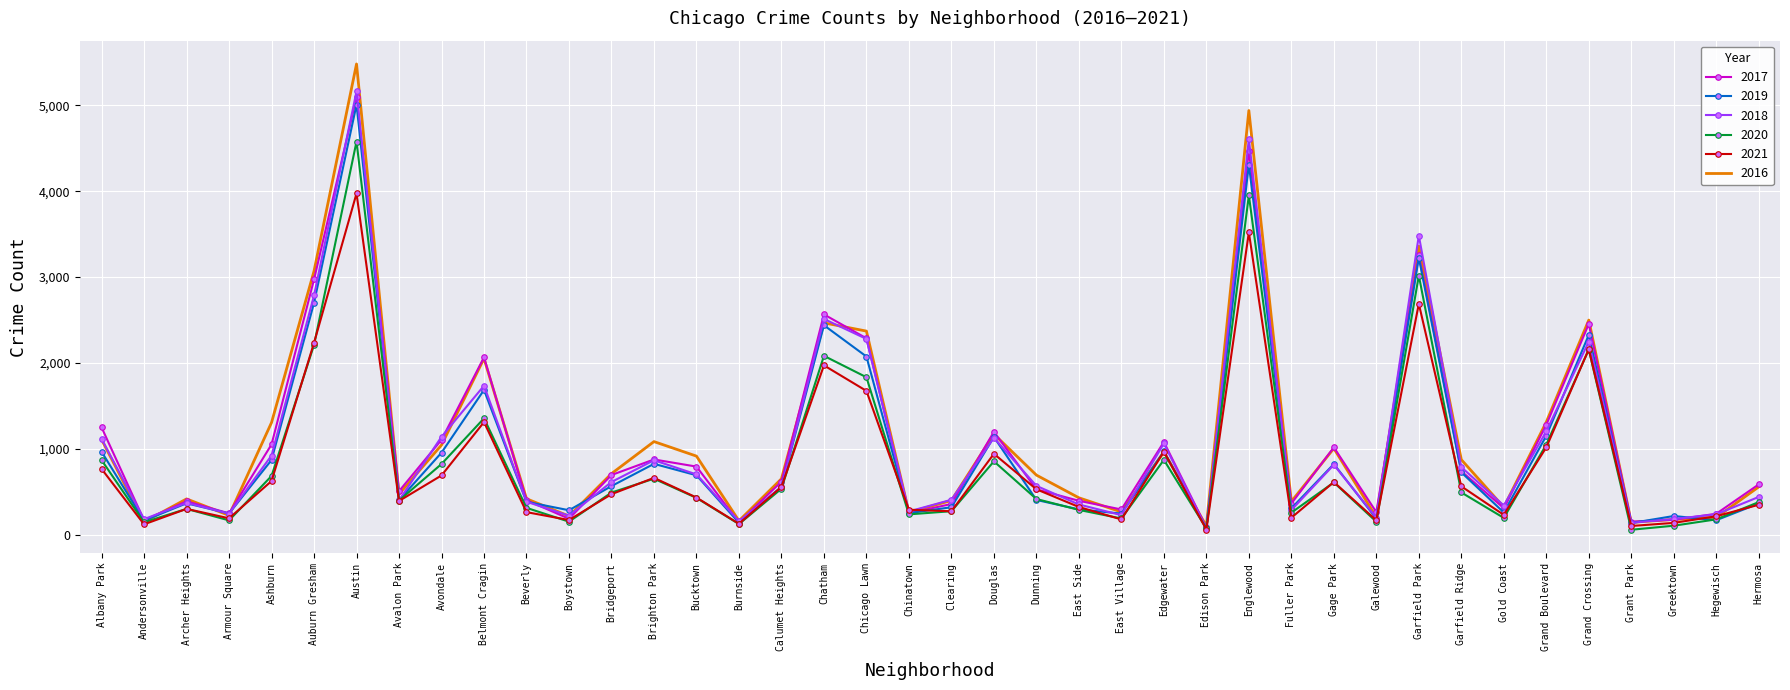

What is the difference between the highest and lowest values at Douglas?

344